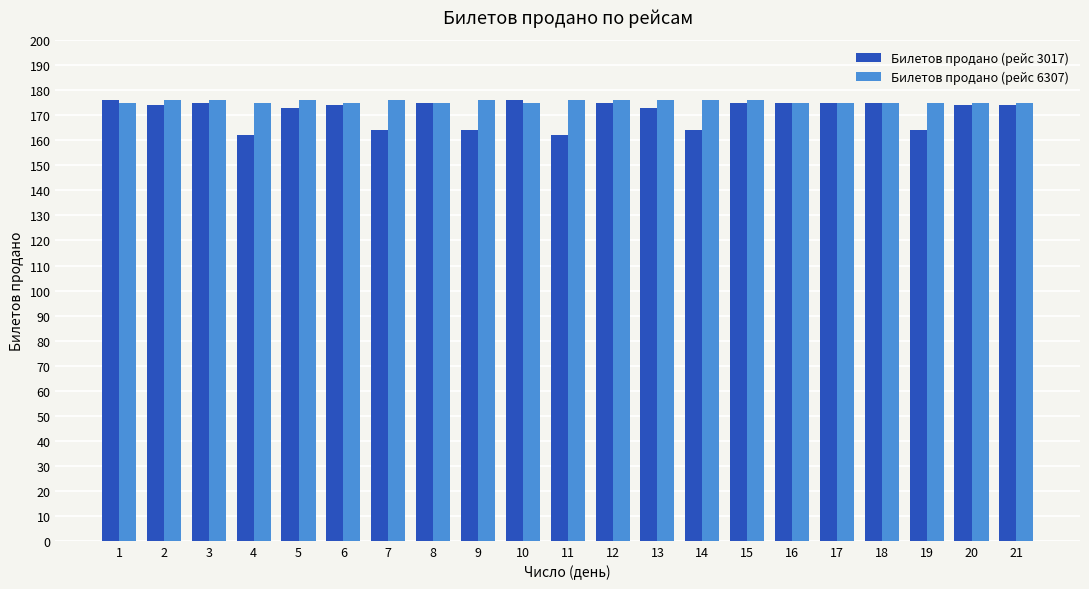

What is the average value of the Билетов продано (рейс 3017) series?

171